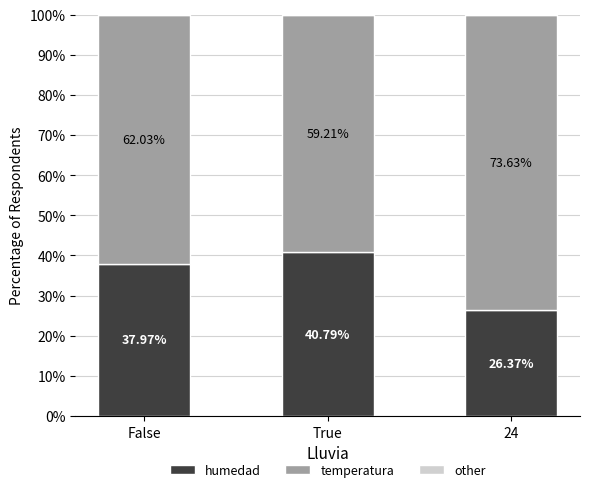

Are the bars horizontal?

No